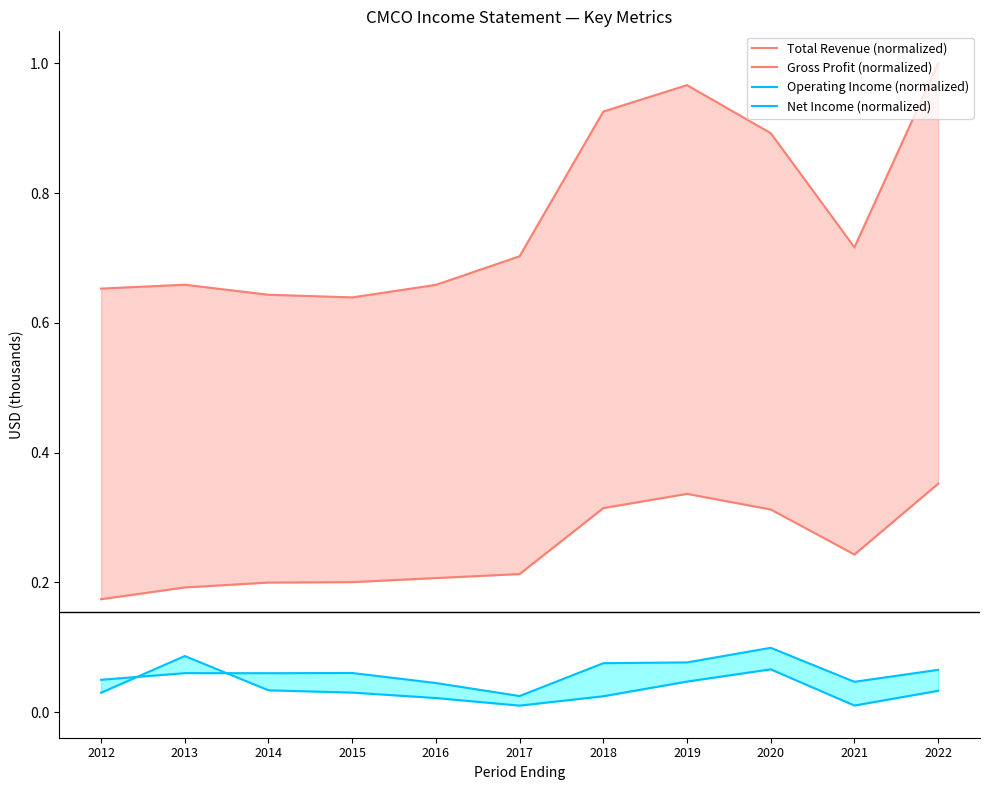

At which category does Gross Profit (normalized) reach its first local valley?

2021